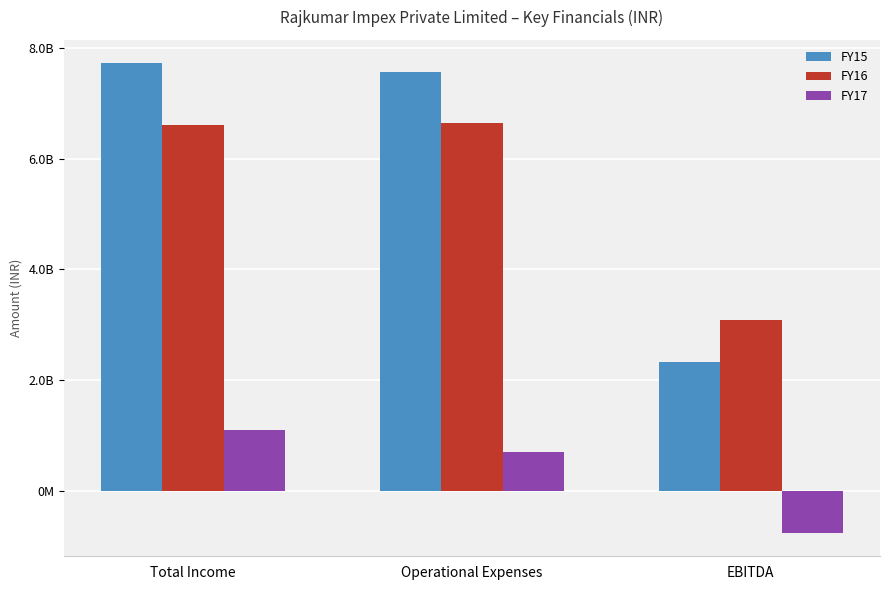

What value does the FY17 series have at Total Income?

1106880361